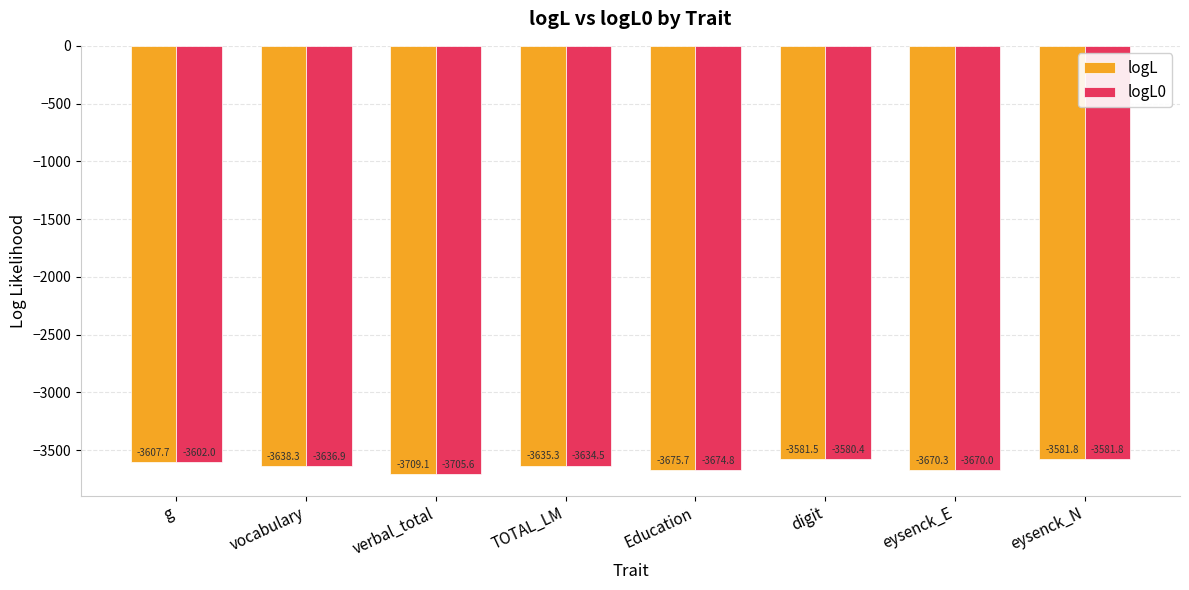

What is the difference between the logL0 values at digit and verbal_total?

125.2